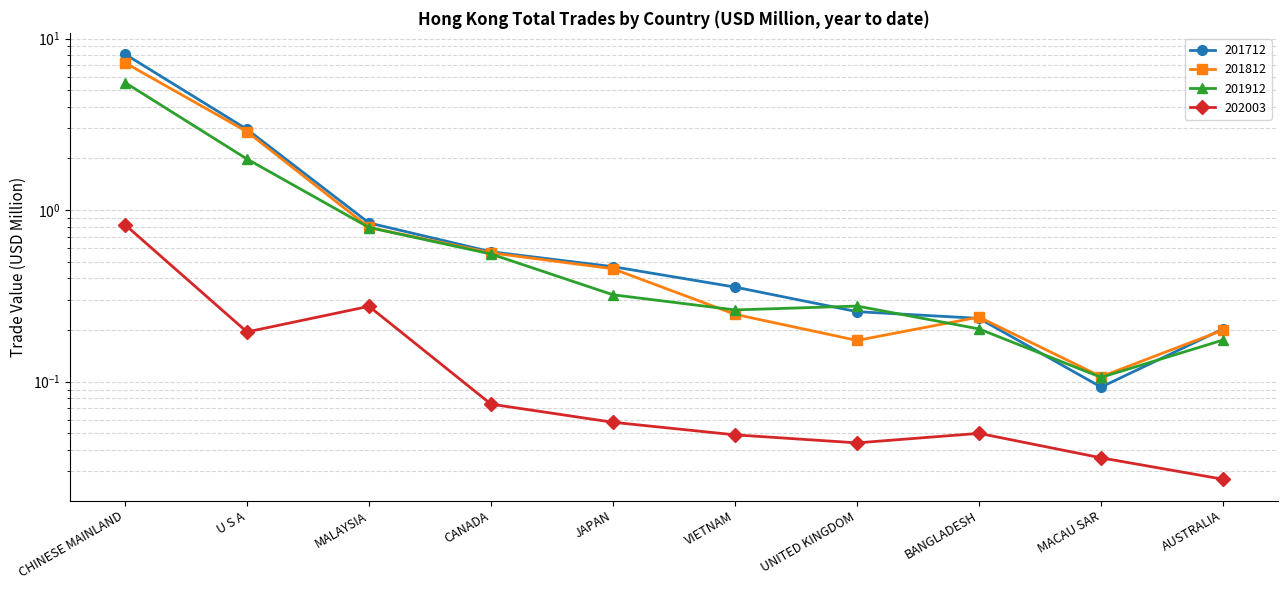

Which series has the widest spread of values?

201712